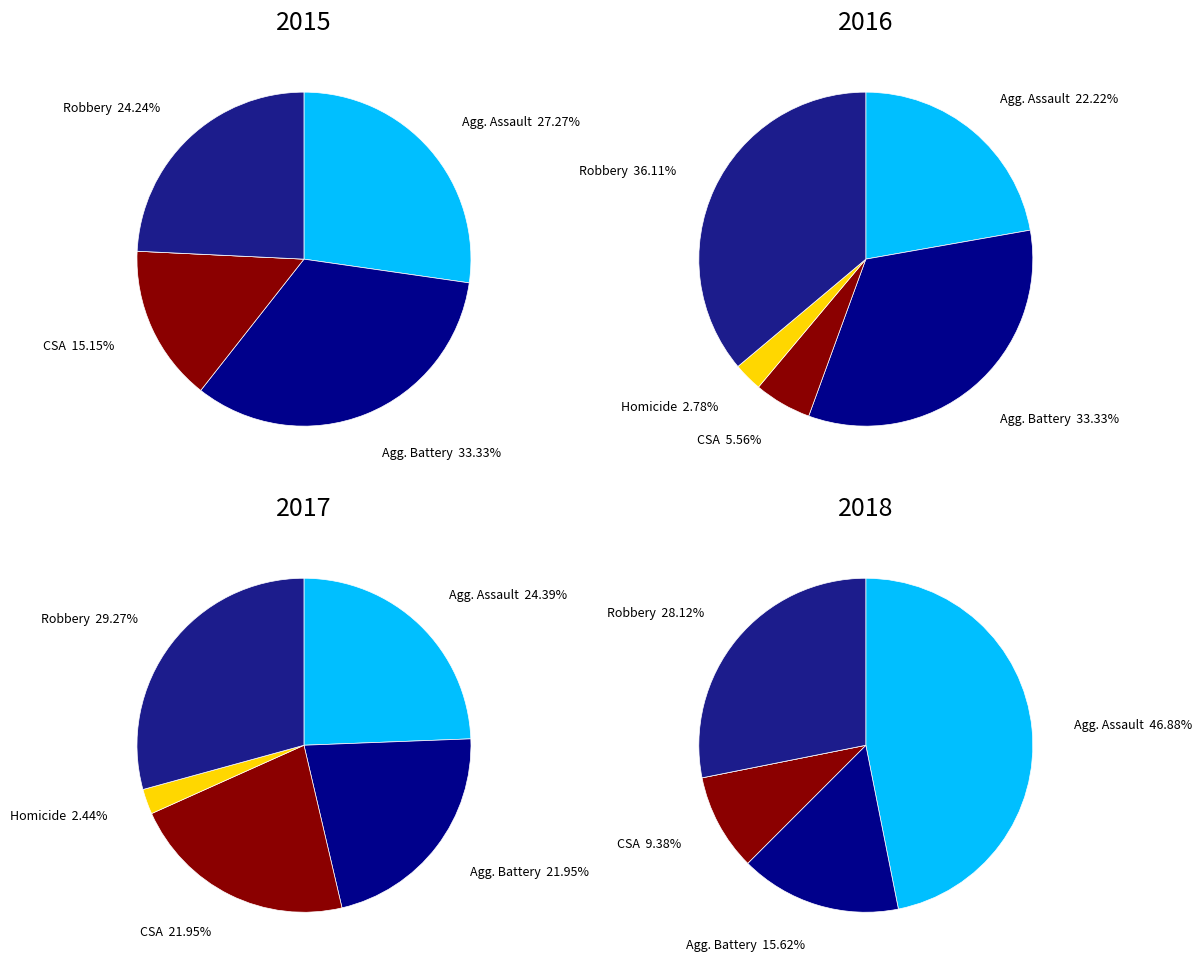

How many slices are in this pie chart?

5